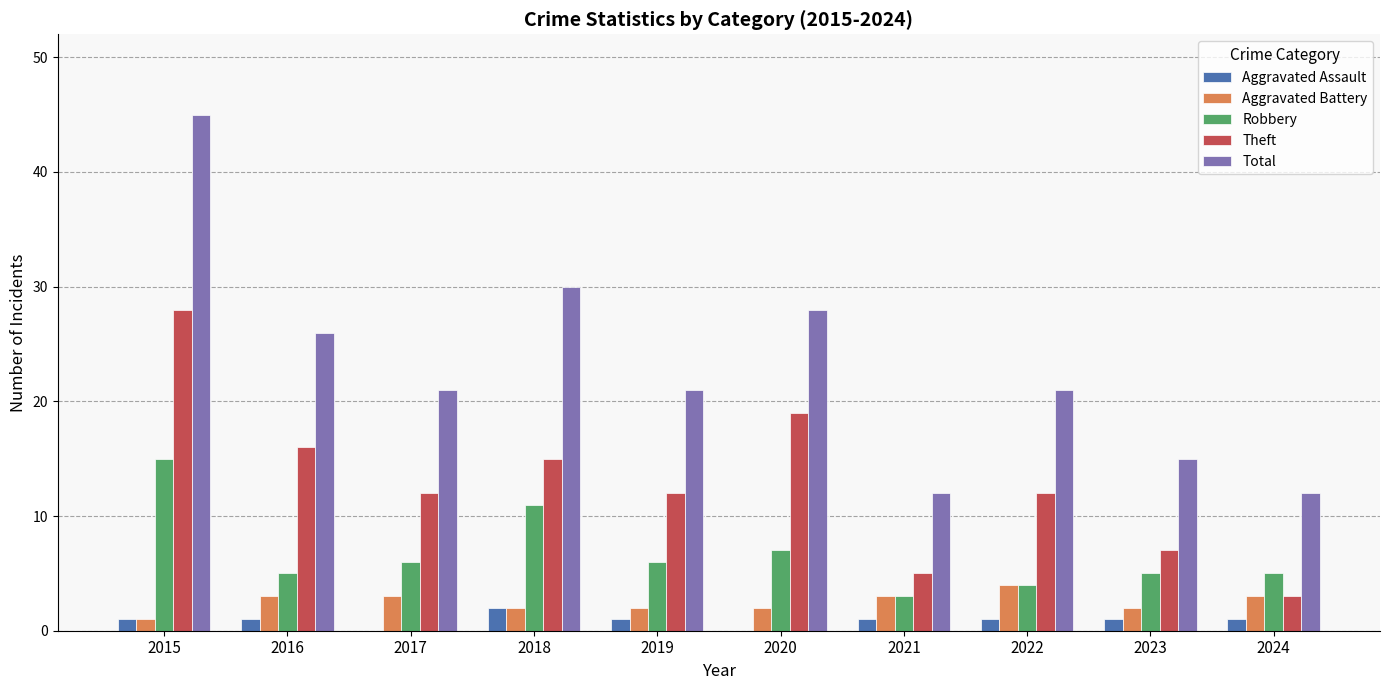

What is the maximum value shown in the chart?

45